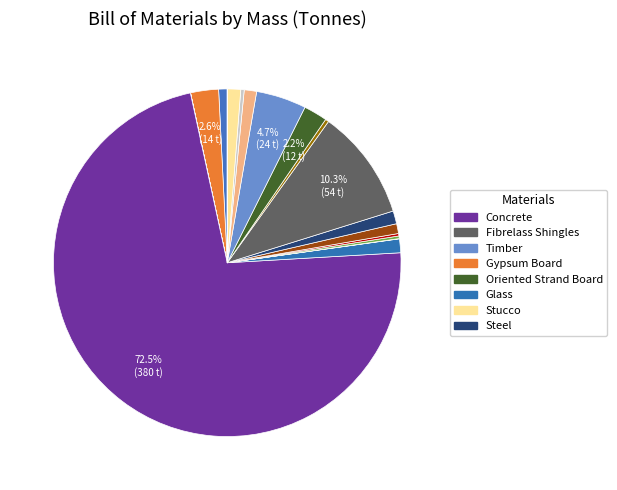

Which category has the biggest portion of the pie?

Concrete